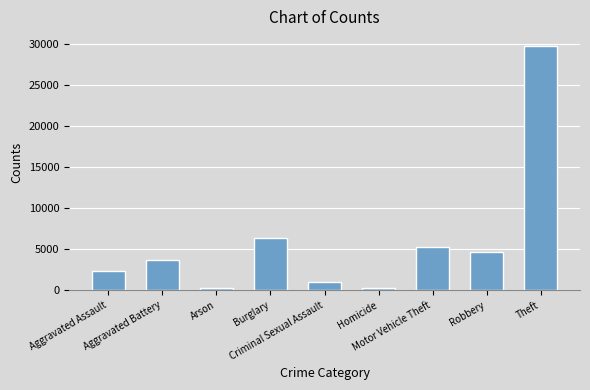

What is the greatest value displayed?

29664